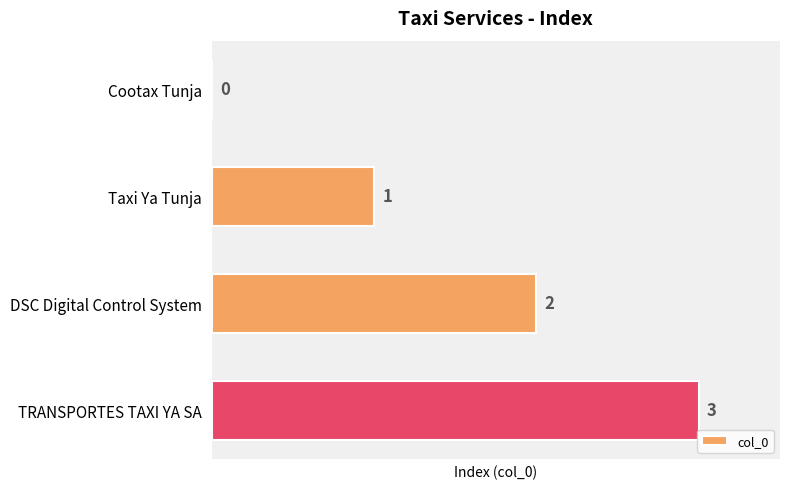

What is the sum of the values at Taxi Ya Tunja and TRANSPORTES TAXI YA SA?

4